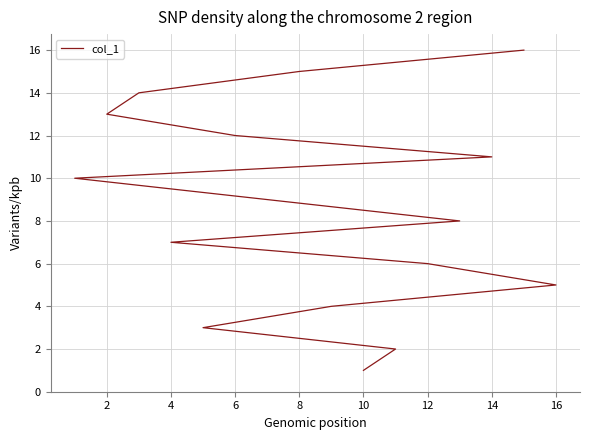

Count the number of values greater than 9.

7